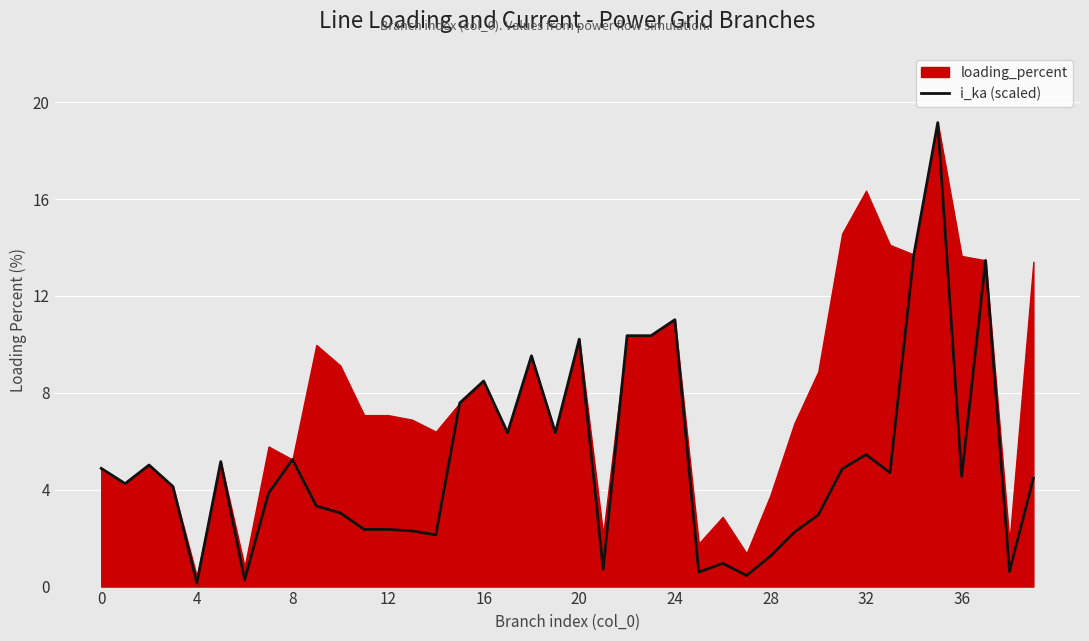

What is the change in value from 28 to 33?

+3.4